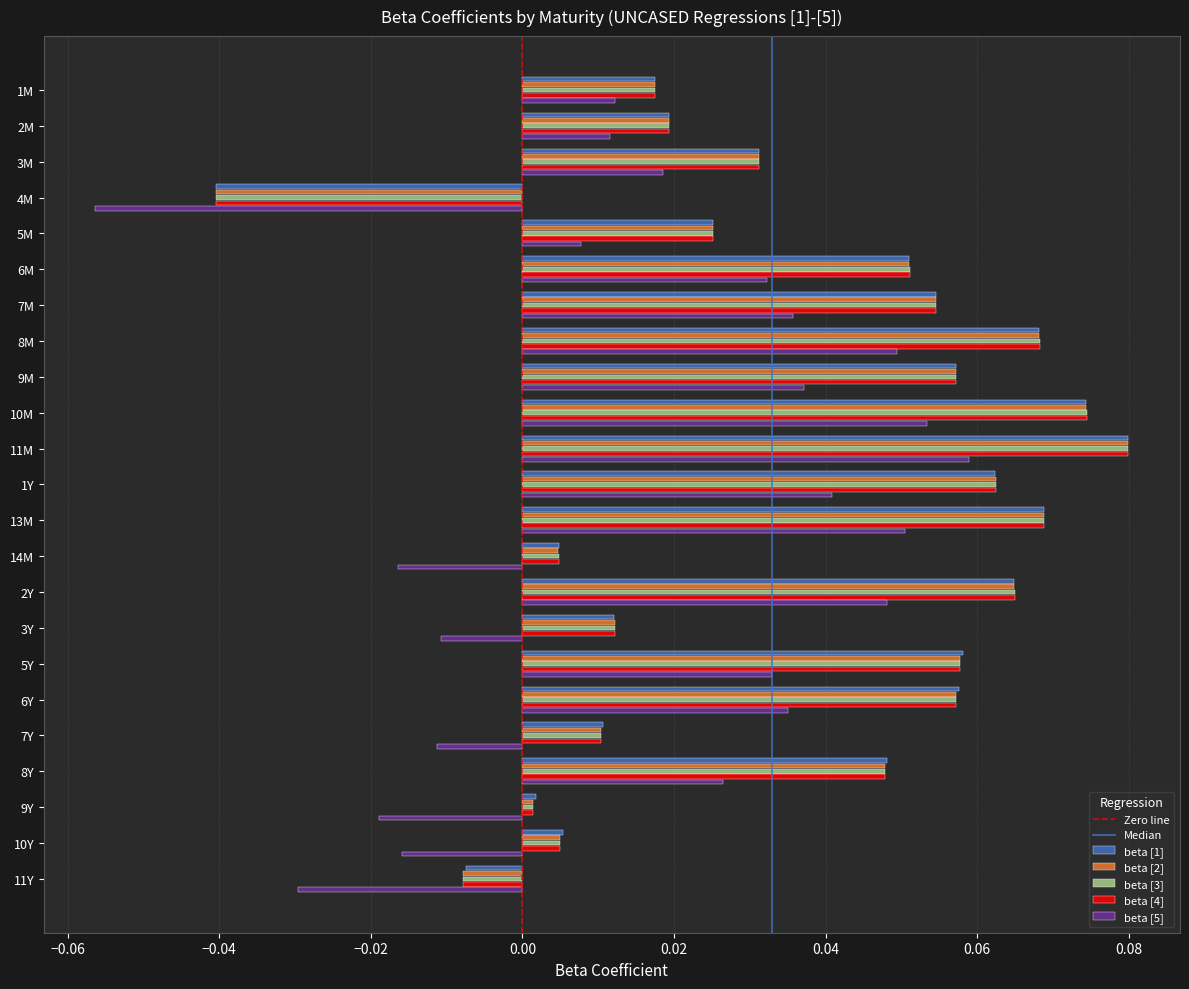

The beta [2] series shows 0.0 at 6M. True or false?

False